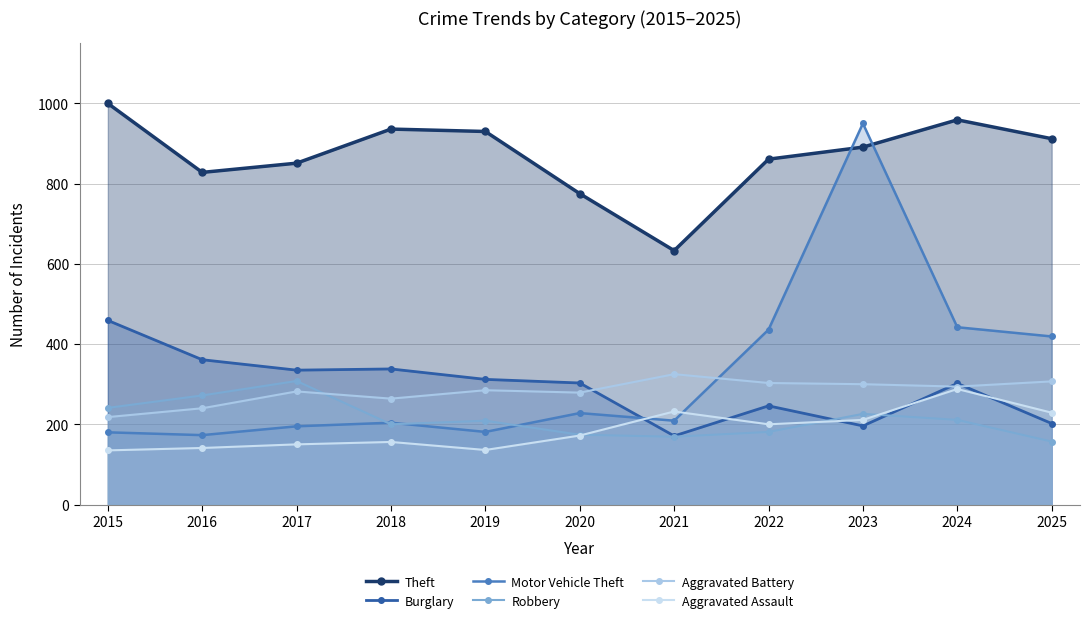

Reading right to left, list all the values displayed in this chart.

Theft: 2025=912	2024=959	2023=891	2022=861	2021=633	2020=775	2019=930	2018=936	2017=851	2016=828	2015=1000
Burglary: 2025=202	2024=302	2023=196	2022=246	2021=171	2020=303	2019=312	2018=338	2017=335	2016=361	2015=459
Motor Vehicle Theft: 2025=419	2024=442	2023=950	2022=436	2021=209	2020=228	2019=181	2018=204	2017=195	2016=173	2015=180
Robbery: 2025=157	2024=211	2023=226	2022=181	2021=169	2020=174	2019=209	2018=200	2017=308	2016=272	2015=241
Aggravated Battery: 2025=307	2024=294	2023=300	2022=303	2021=325	2020=279	2019=285	2018=264	2017=282	2016=240	2015=218
Aggravated Assault: 2025=229	2024=288	2023=211	2022=200	2021=232	2020=172	2019=136	2018=156	2017=150	2016=141	2015=135